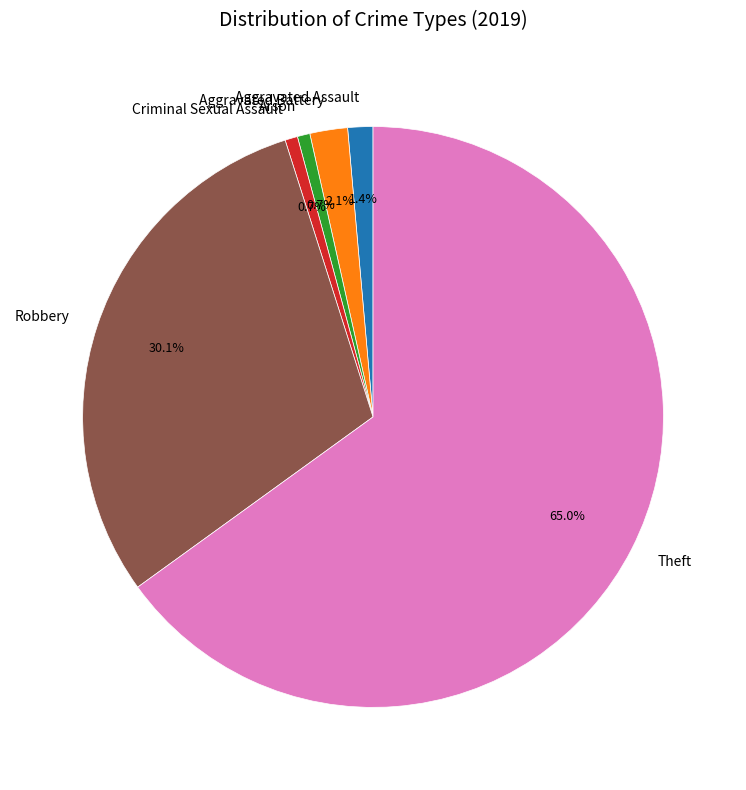

Approximately how many times larger is the value at Arson compared to Aggravated Assault?

0.5